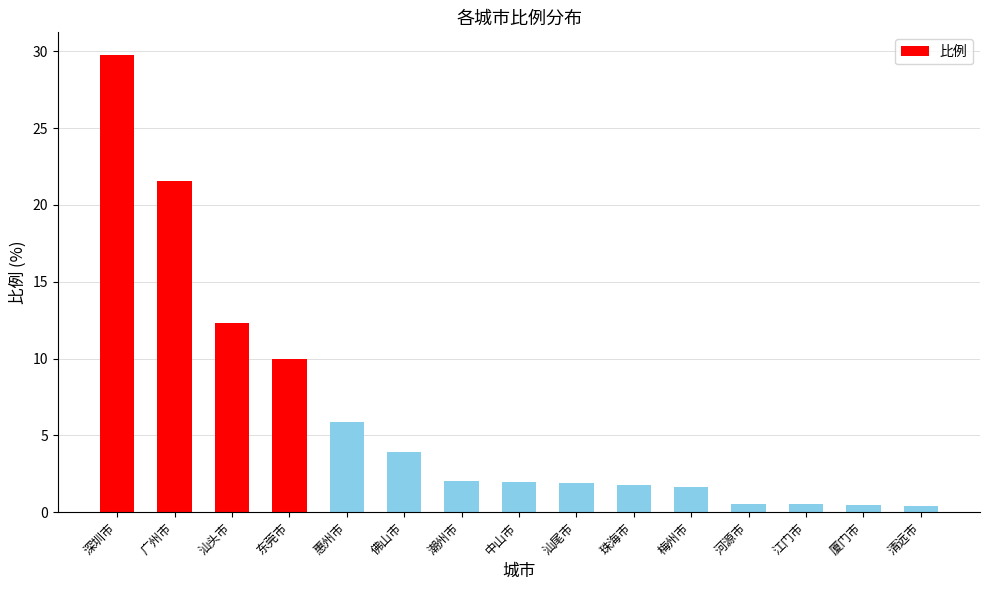

Which label corresponds to the largest value in the chart?

深圳市